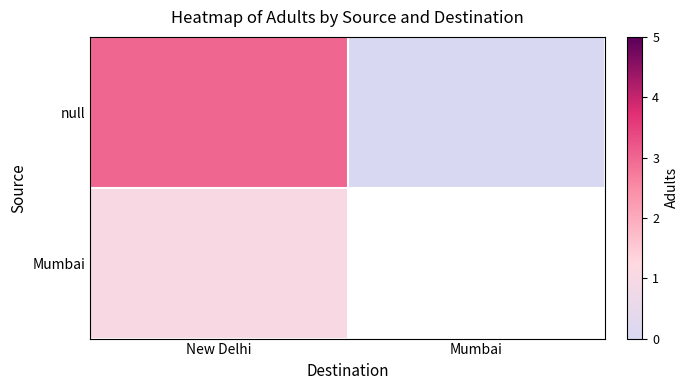

Is the value of Mumbai at New Delhi greater than the value of null at New Delhi?

No